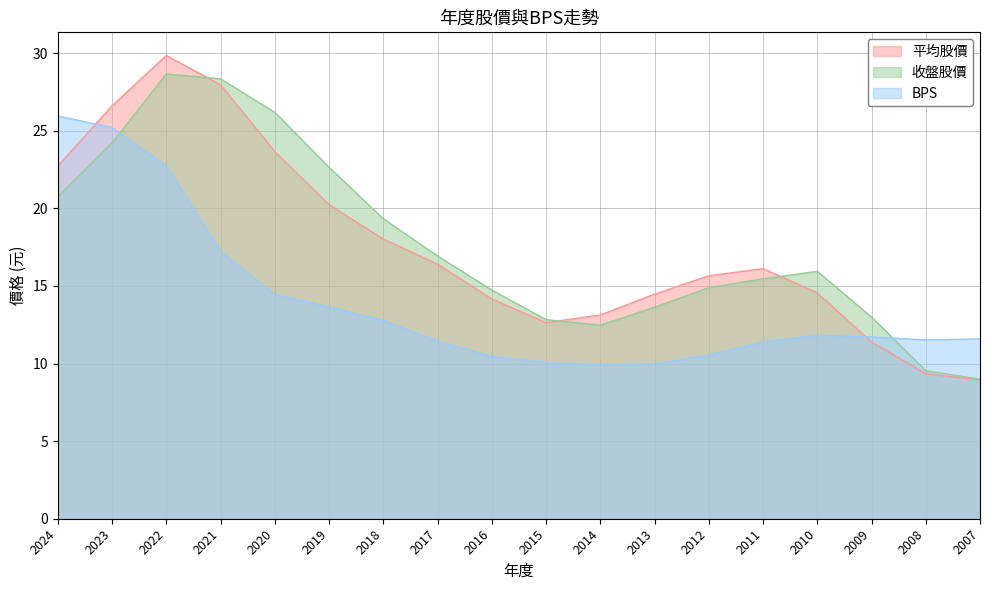

Which category has the lowest value in the BPS series?

2014